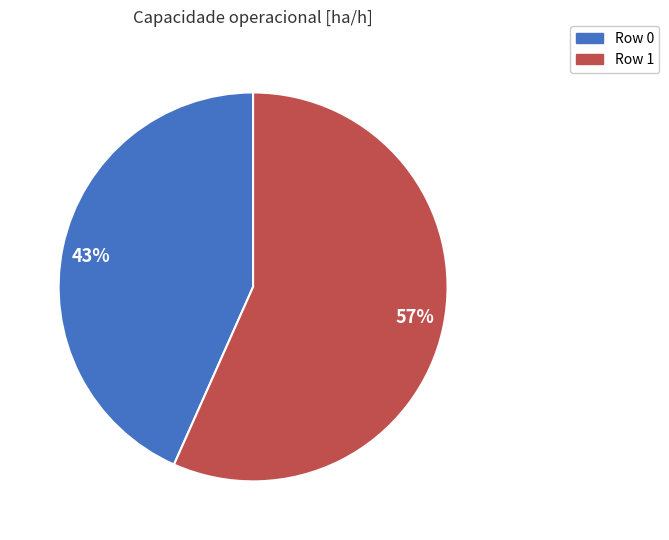

Is it true that 43% is 52% of the pie?

False